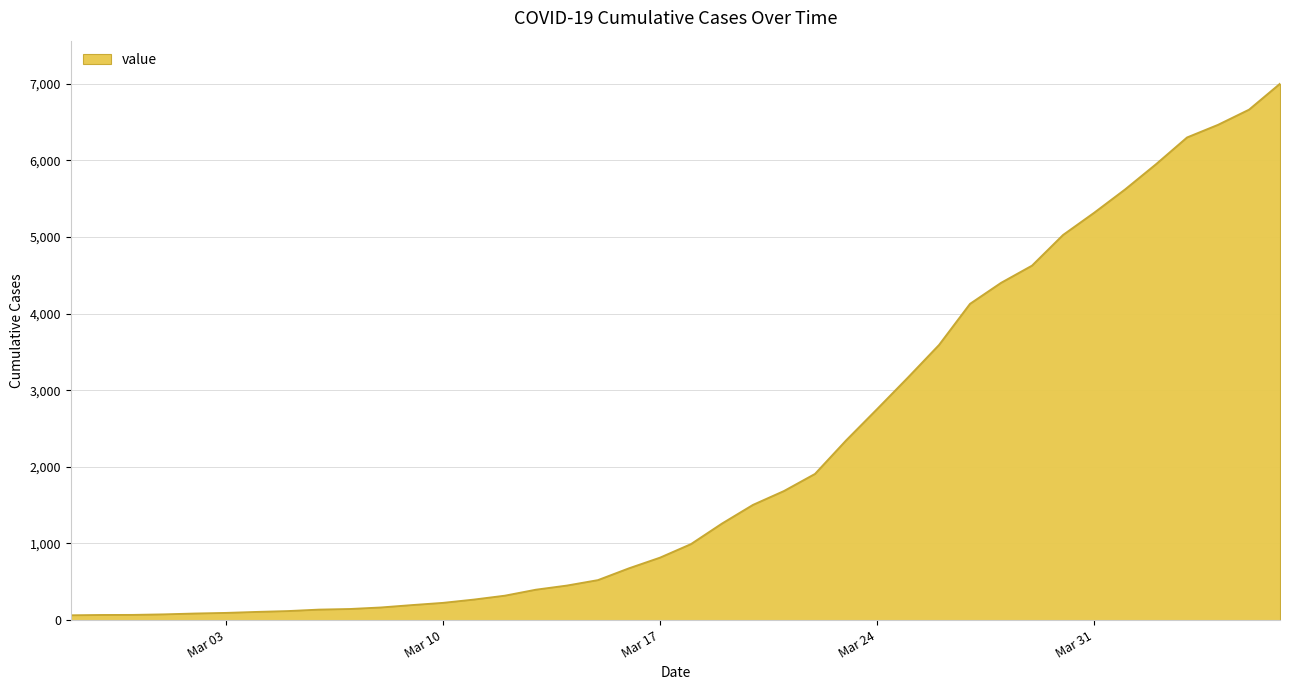

How many lines are shown in the chart?

1